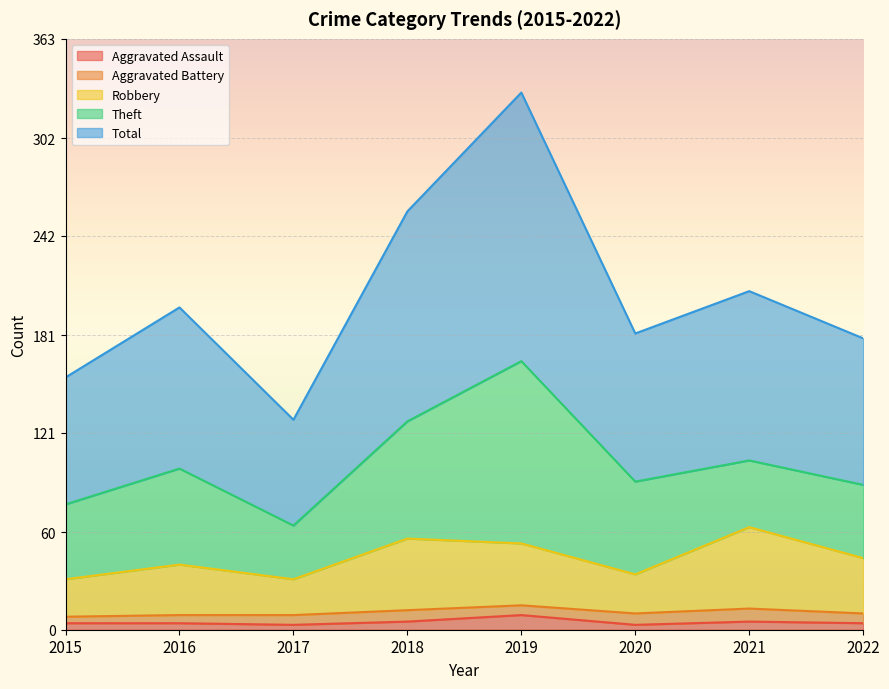

How many values in the Total series exceed 198?

3